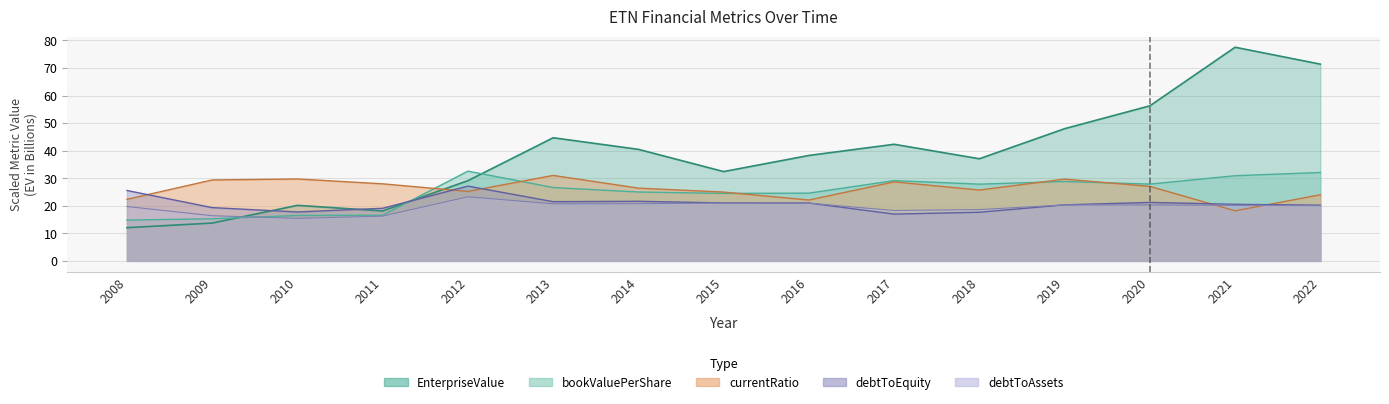

What are all the series names shown in the legend?

EnterpriseValue, bookValuePerShare, currentRatio, debtToAssets, debtToEquity